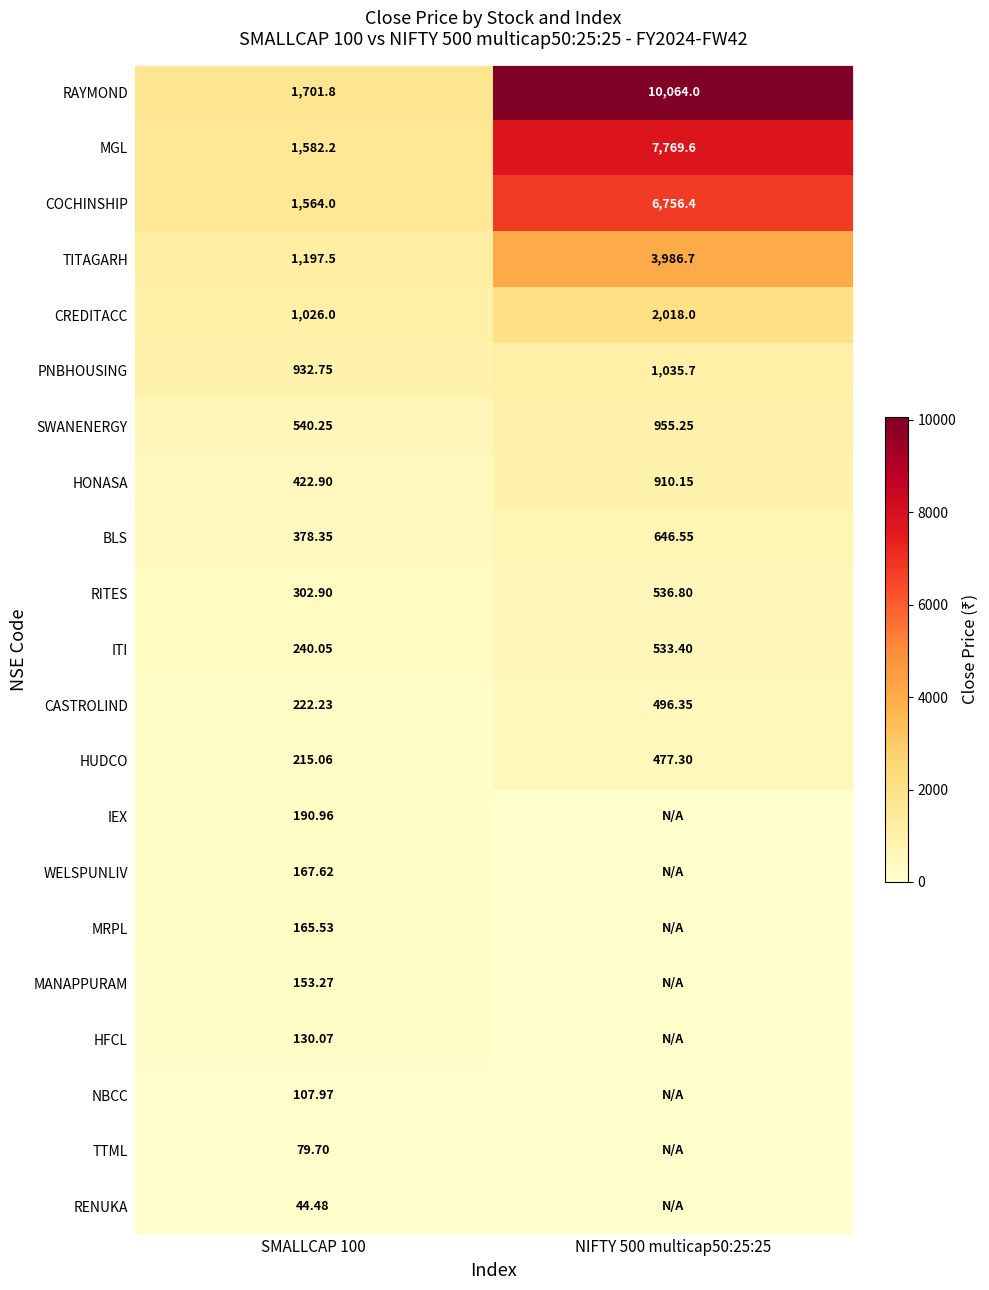

At which label is MGL closest to 4675?

SMALLCAP 100